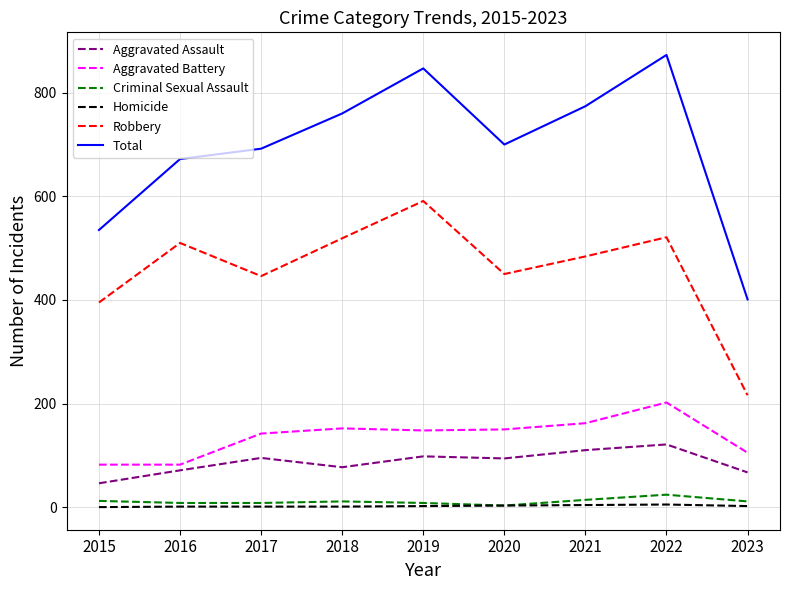

Which series has the widest spread of values?

Total